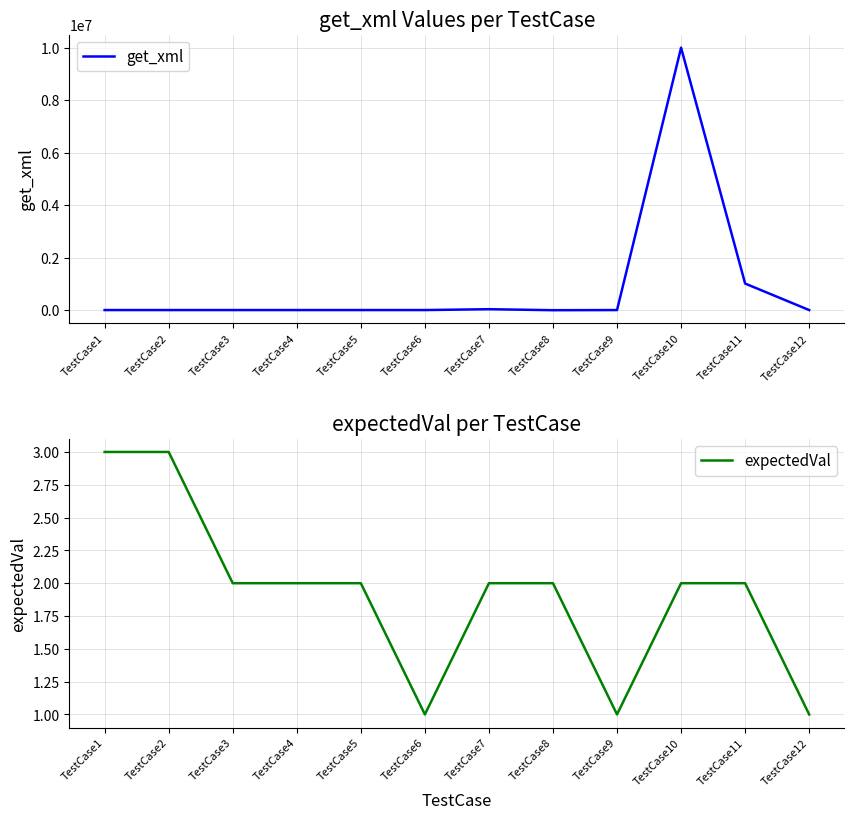

What are all the series names shown in the legend?

get_xml, expectedVal